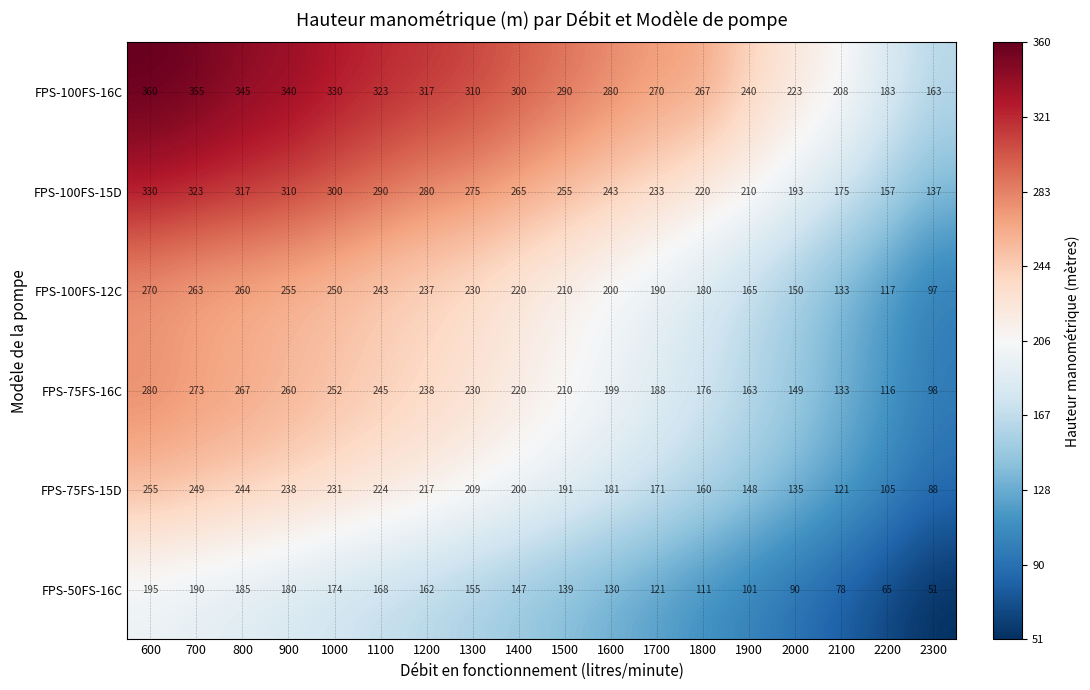

What is the average value of the FPS-75FS-16C series?

205